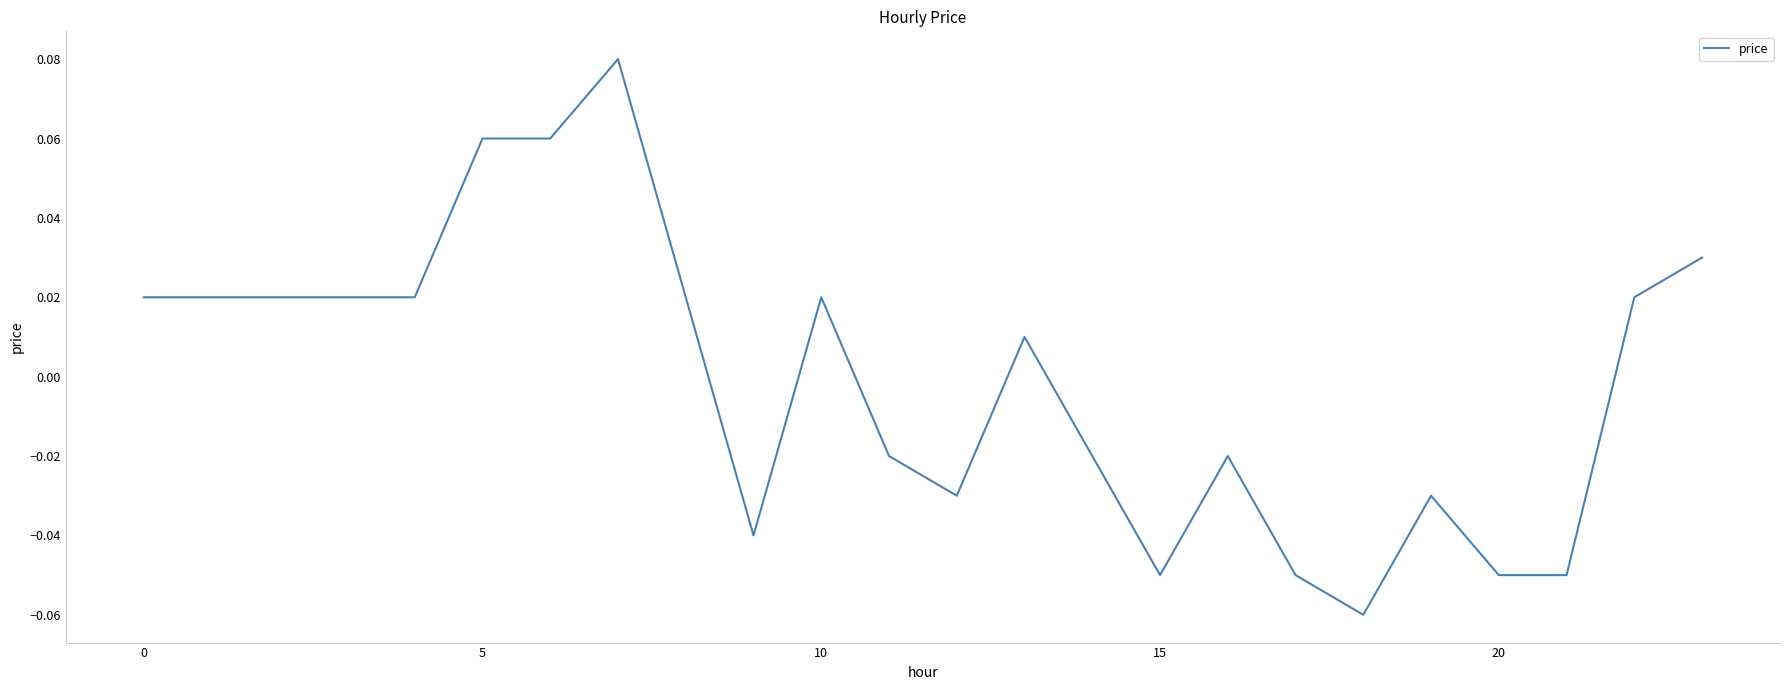

How many positive values are there?

13